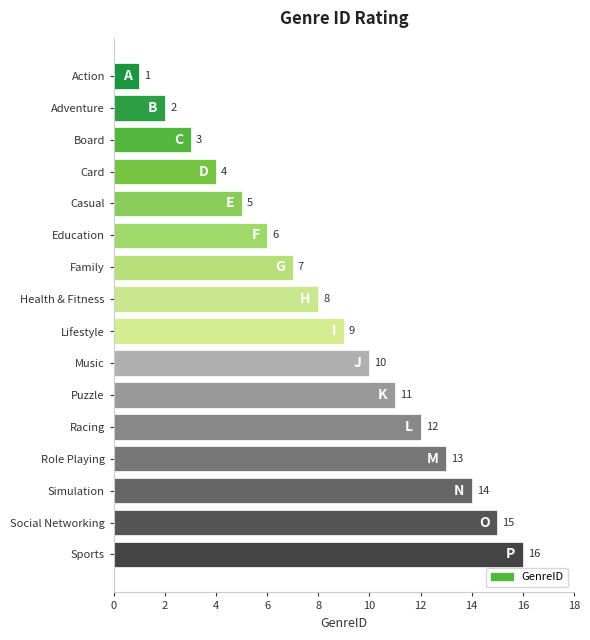

Rank the categories by value from lowest to highest.

Action, Adventure, Board, Card, Casual, Education, Family, Health & Fitness, Lifestyle, Music, Puzzle, Racing, Role Playing, Simulation, Social Networking, Sports